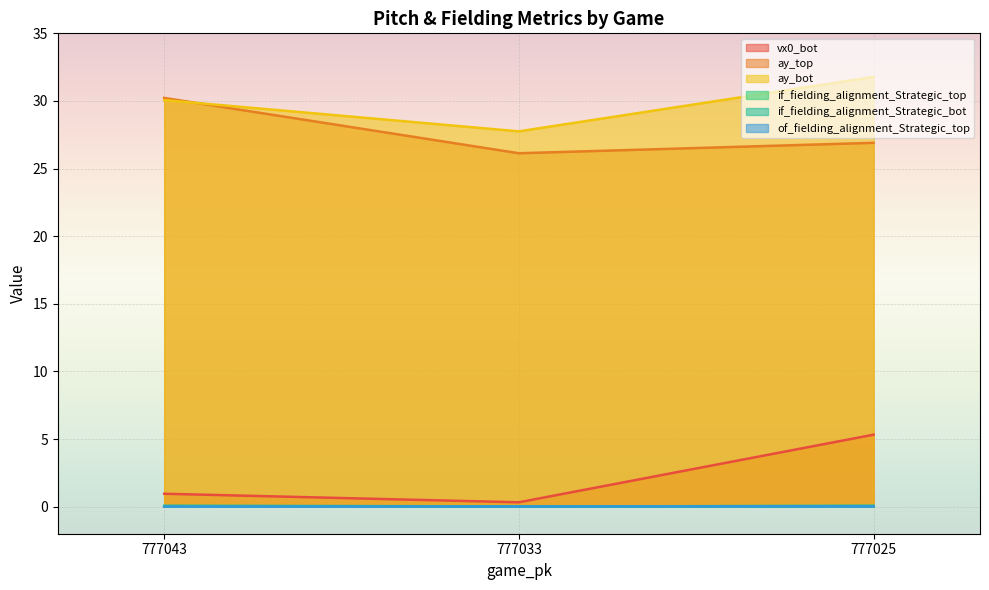

How many distinct data groups are displayed?

6